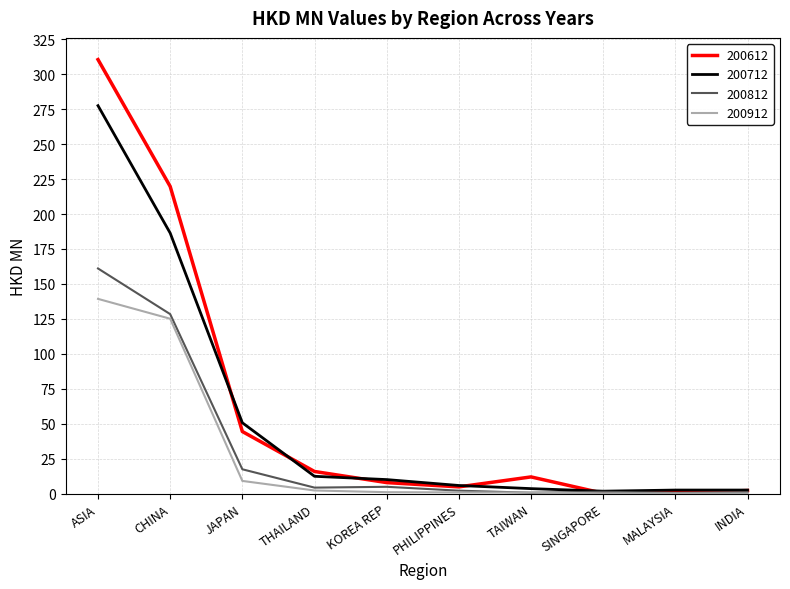

Which series has the widest spread of values?

200612